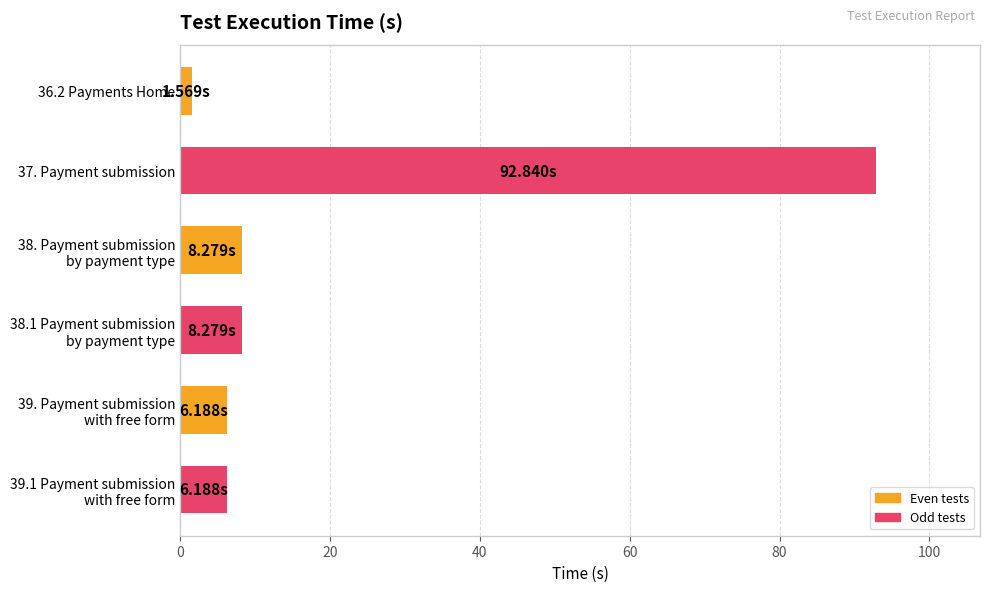

What is the sum of all values?

123.3